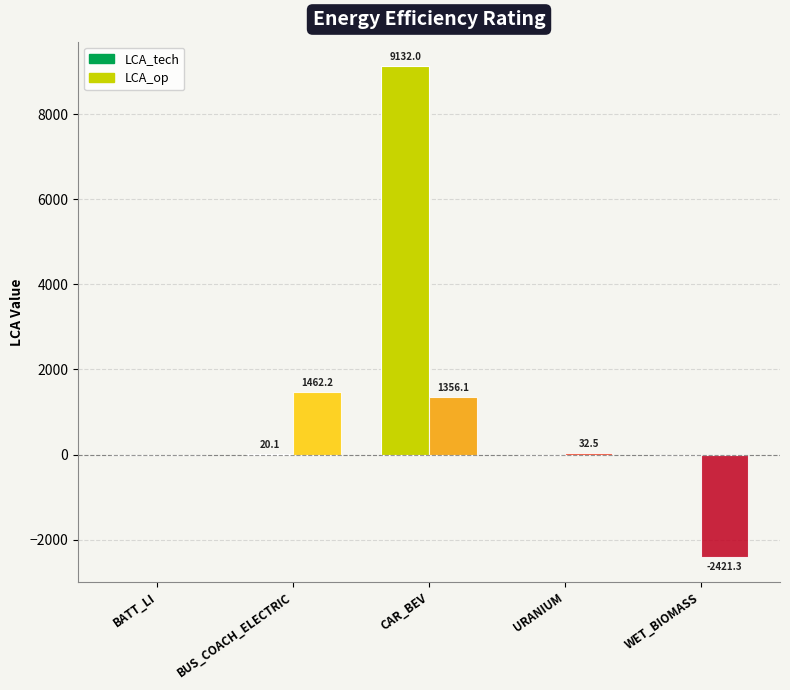

Rank the categories by LCA_op value from highest to lowest.

BUS_COACH_ELECTRIC, CAR_BEV, URANIUM, BATT_LI, WET_BIOMASS